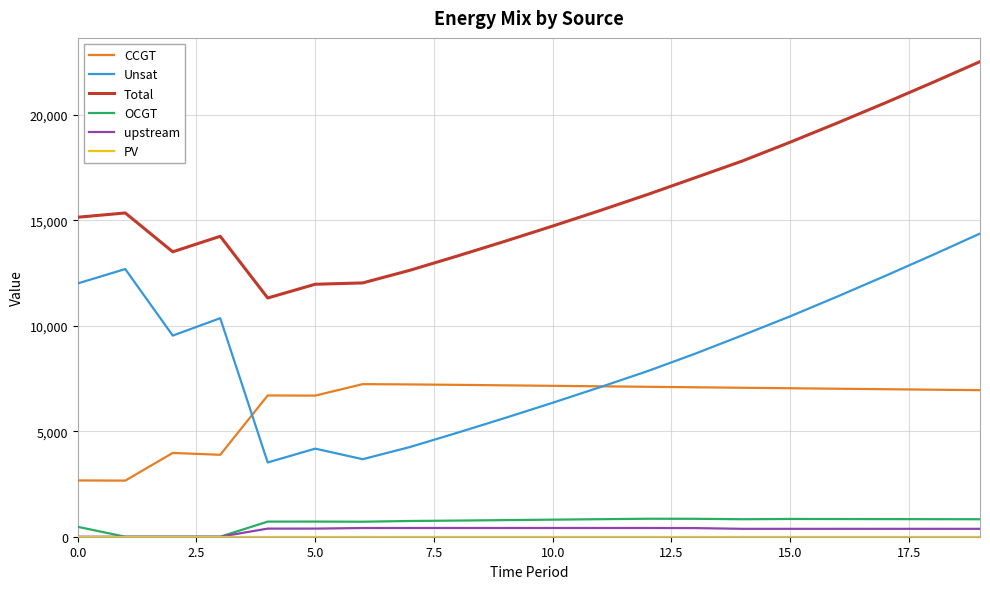

True or false: OCGT and Total cross at least once.

False